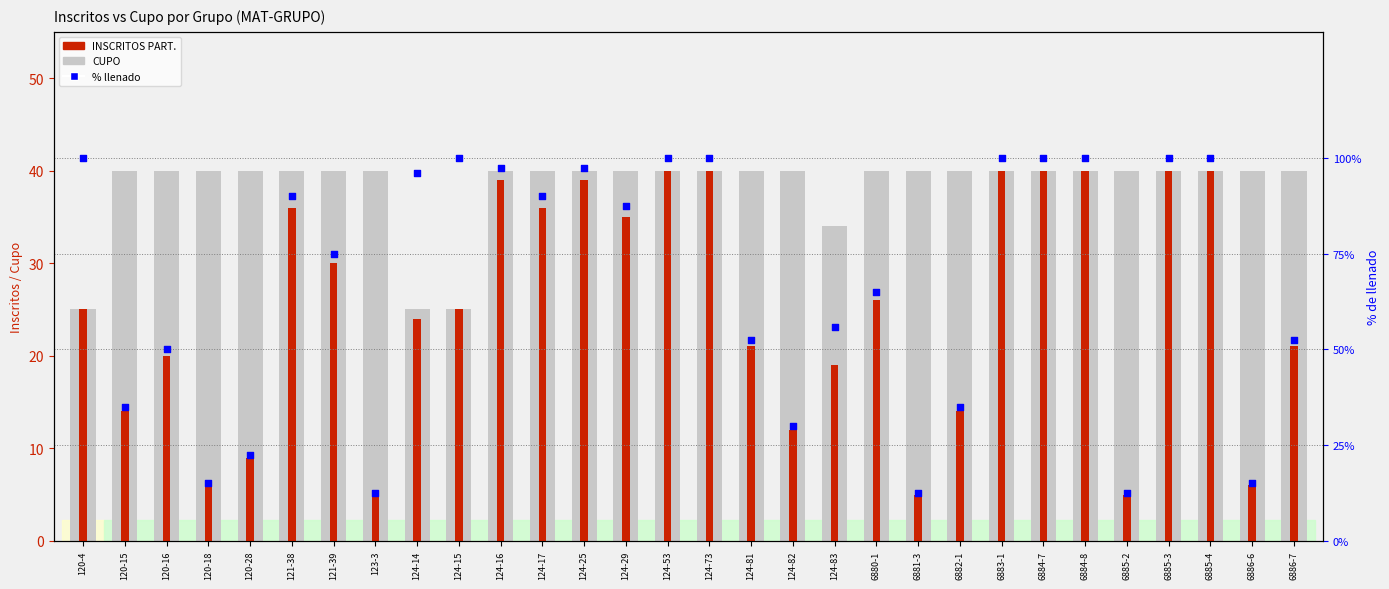

Which series reaches the maximum Y coordinate?

% llenado